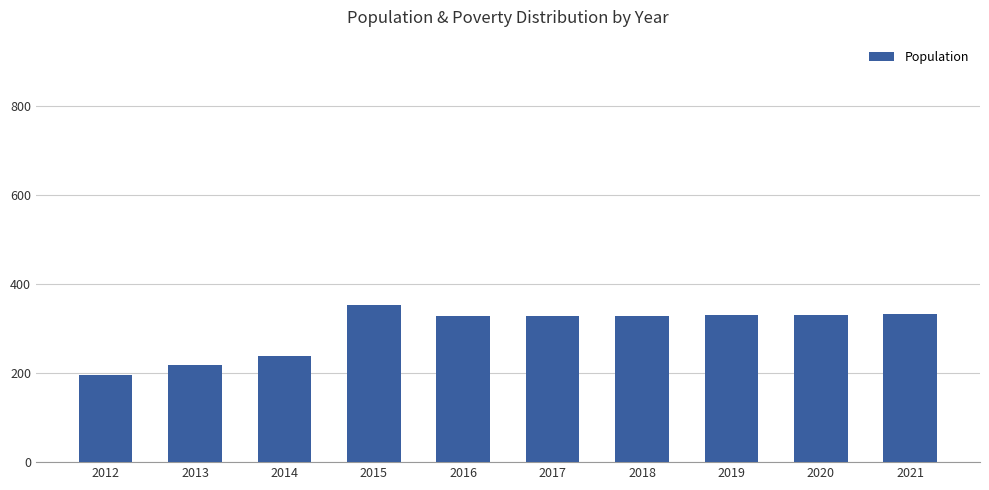

How many values are below 329?

3